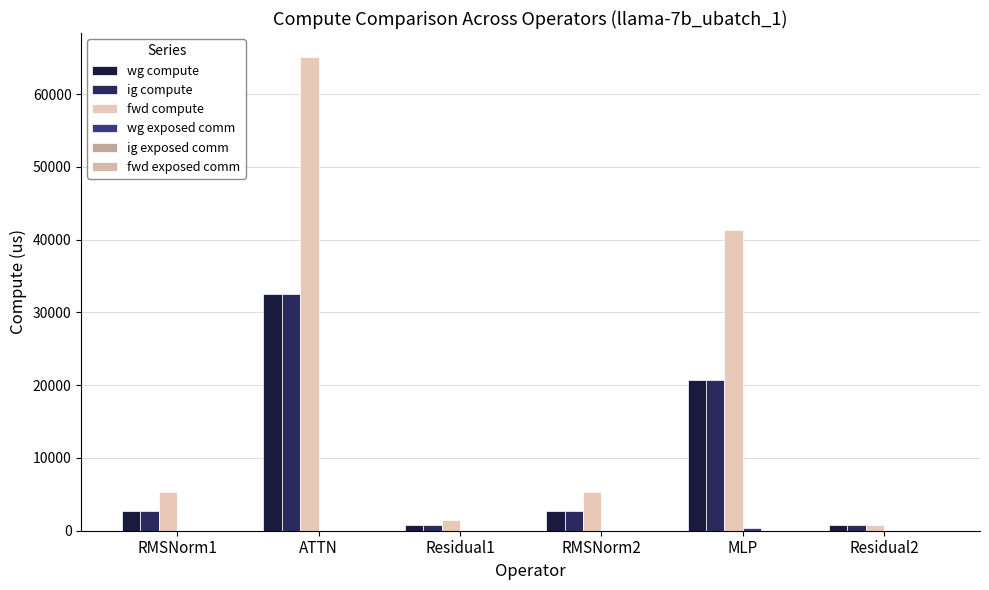

Count the number of categories in the chart.

6